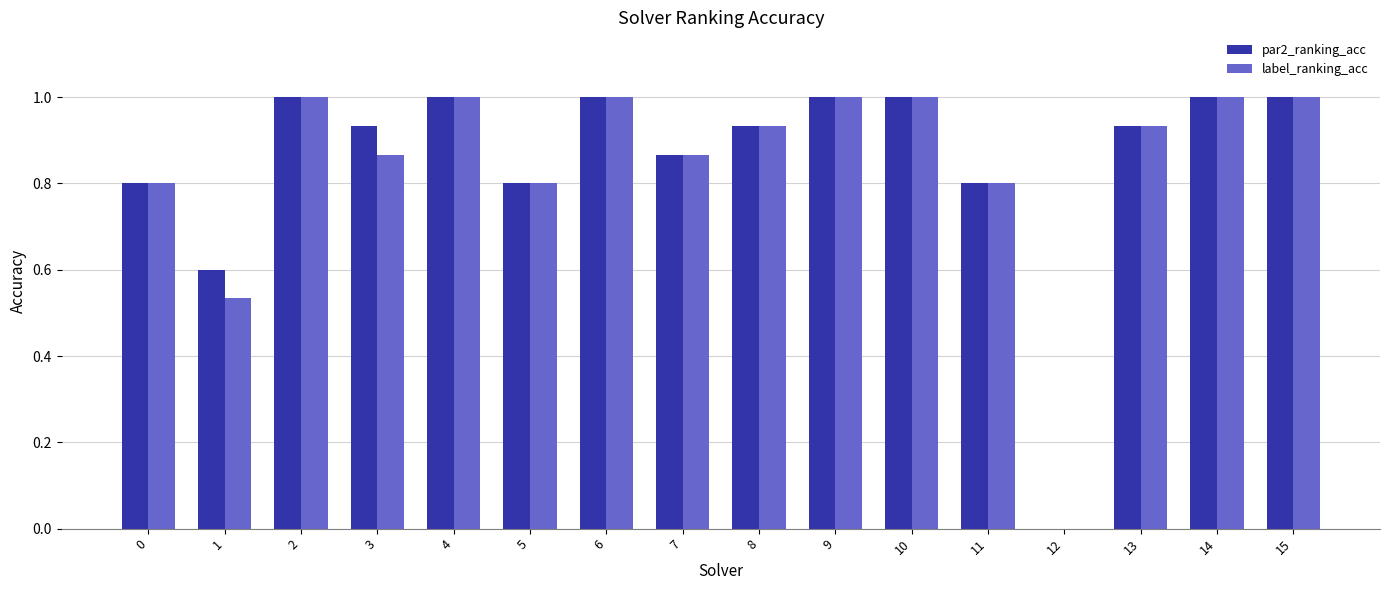

What is the sum of the label_ranking_acc values at 5 and 14?

1.8